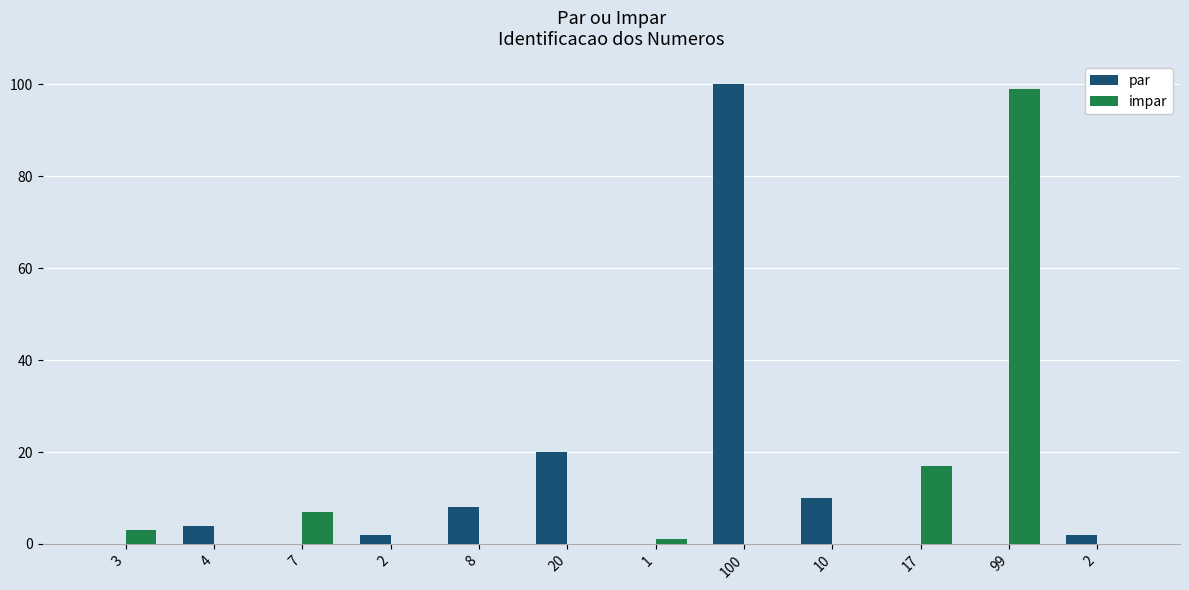

Reading left to right, transcribe all the data shown in this chart.

par: 3=0	4=4	7=0	2=2	8=8	20=20	1=0	100=100	10=10	17=0	99=0	2=2
impar: 3=3	4=0	7=7	2=0	8=0	20=0	1=1	100=0	10=0	17=17	99=99	2=0